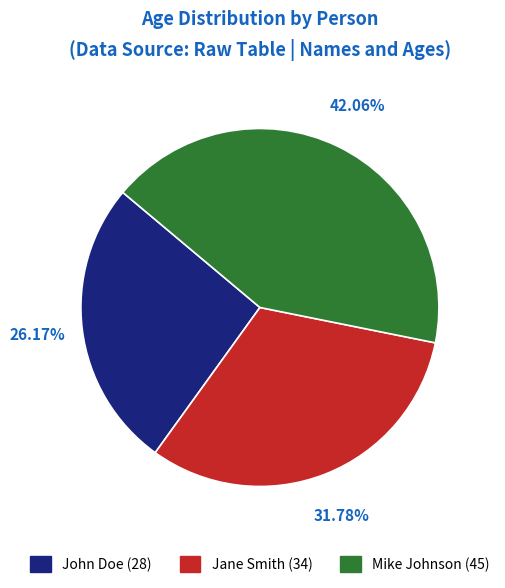

Rank the categories by value from highest to lowest.

Mike Johnson, Jane Smith, John Doe